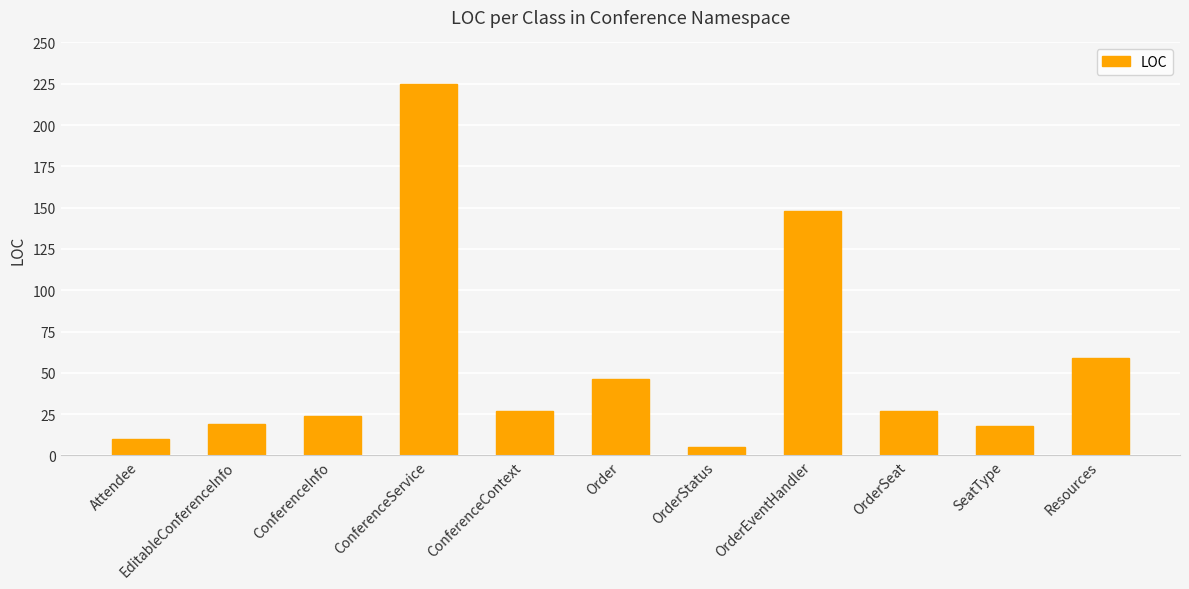

Approximately how many times larger is the value at ConferenceInfo compared to EditableConferenceInfo?

1.3